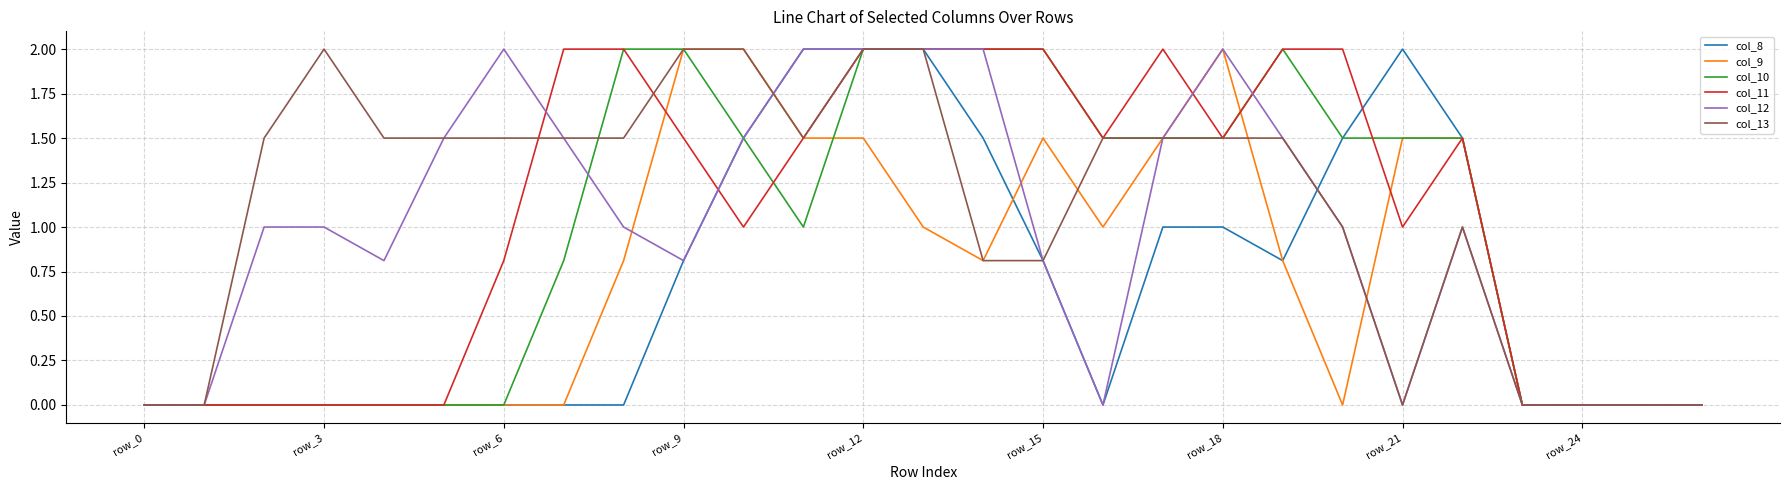

What is the maximum value for col_8?

2.0